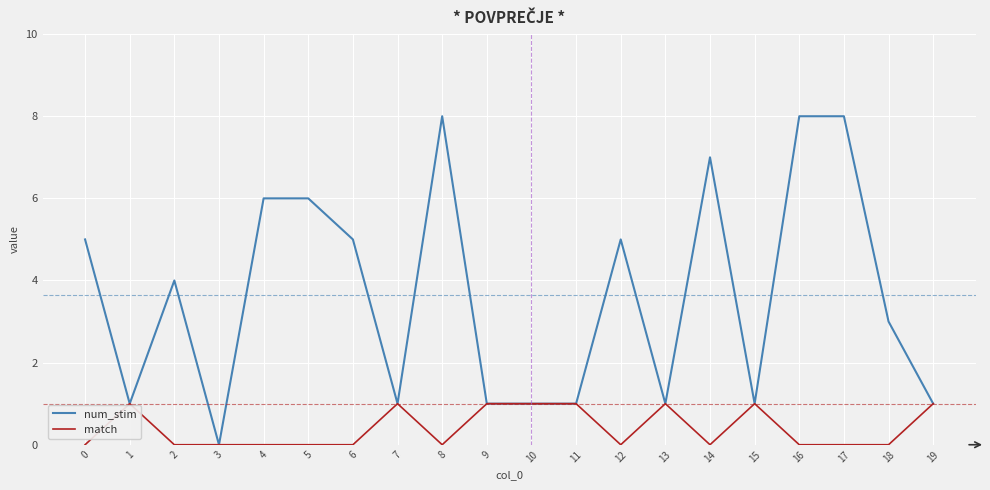

Reading right to left, what are all the values shown in this chart?

num_stim: 1	3	8	8	1	7	1	5	1	1	1	8	1	5	6	6	0	4	1	5
match: 1	0	0	0	1	0	1	0	1	1	1	0	1	0	0	0	0	0	1	0